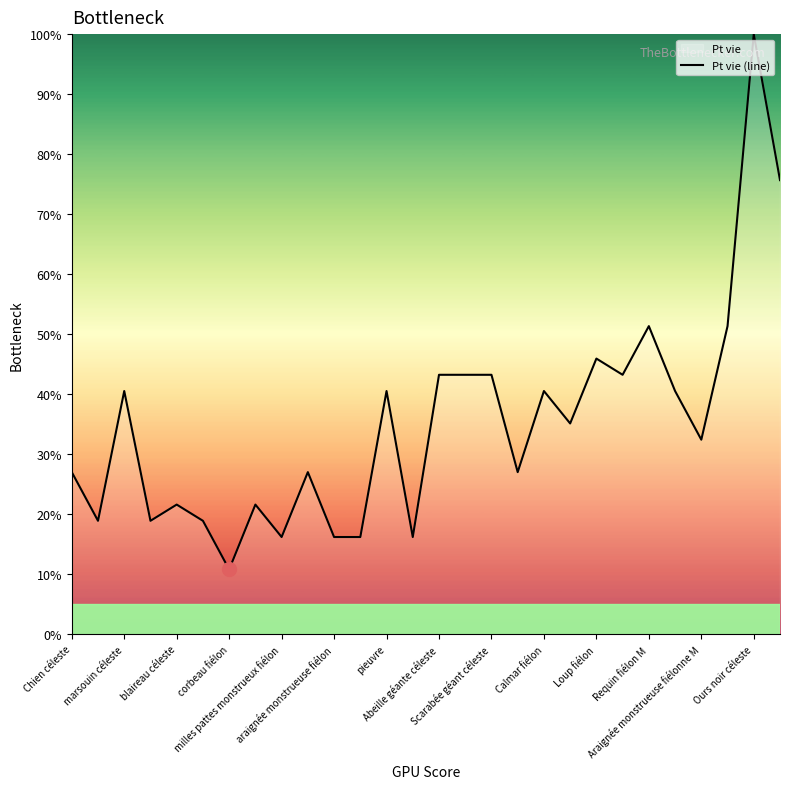

What is the difference between the maximum and minimum values?

89.2